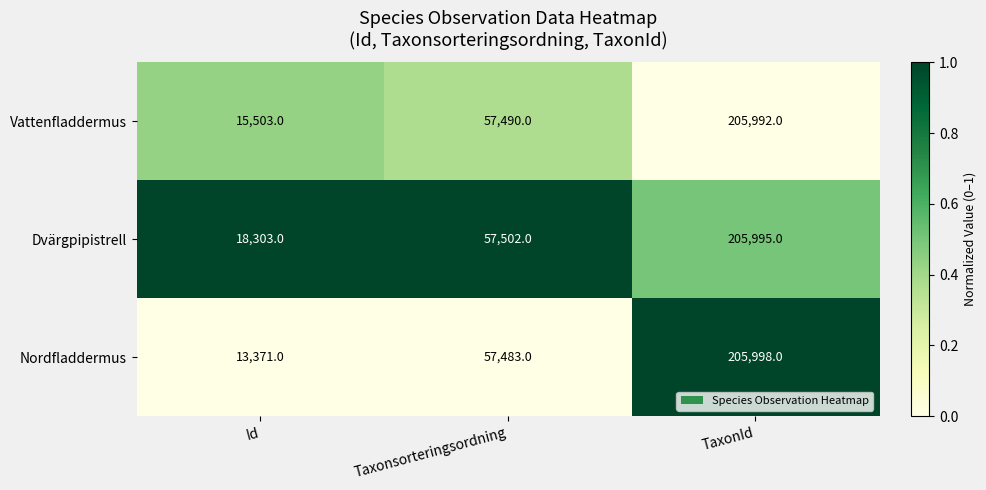

Is it true that Vattenfladdermus equals 42686 at TaxonId?

False